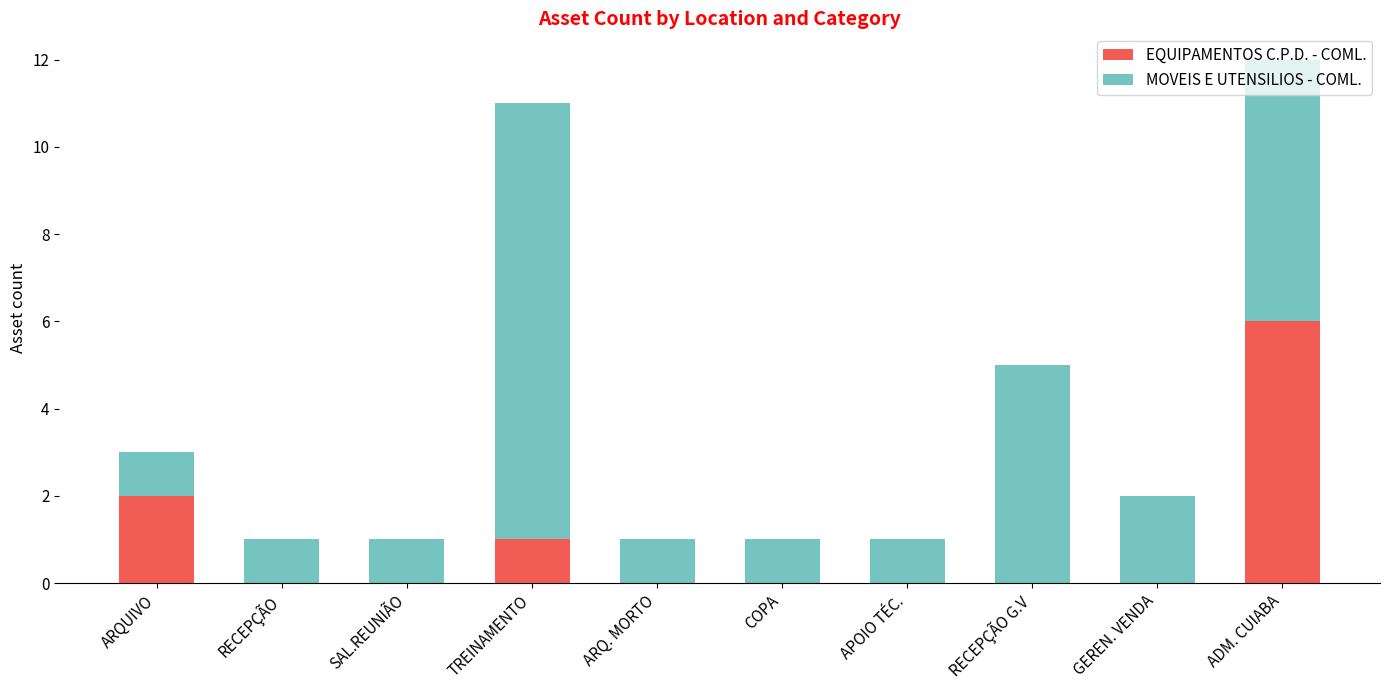

How many data points does each series have?

10